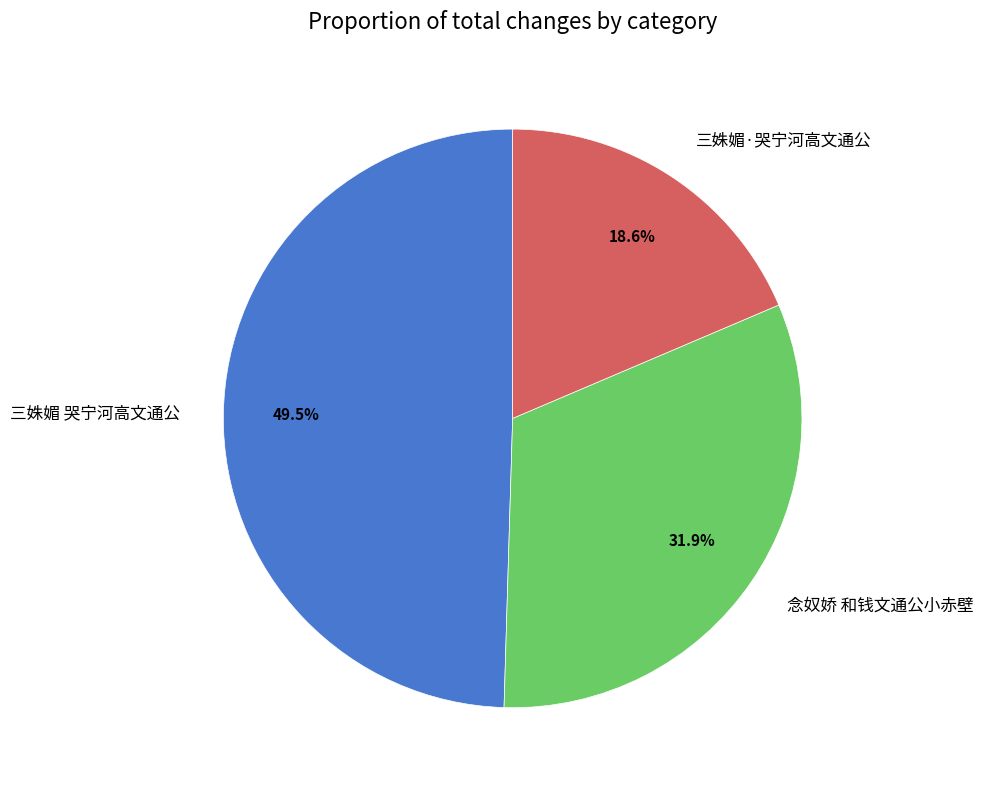

Is 念奴娇 和钱文通公小赤壁 the majority of the pie?

No